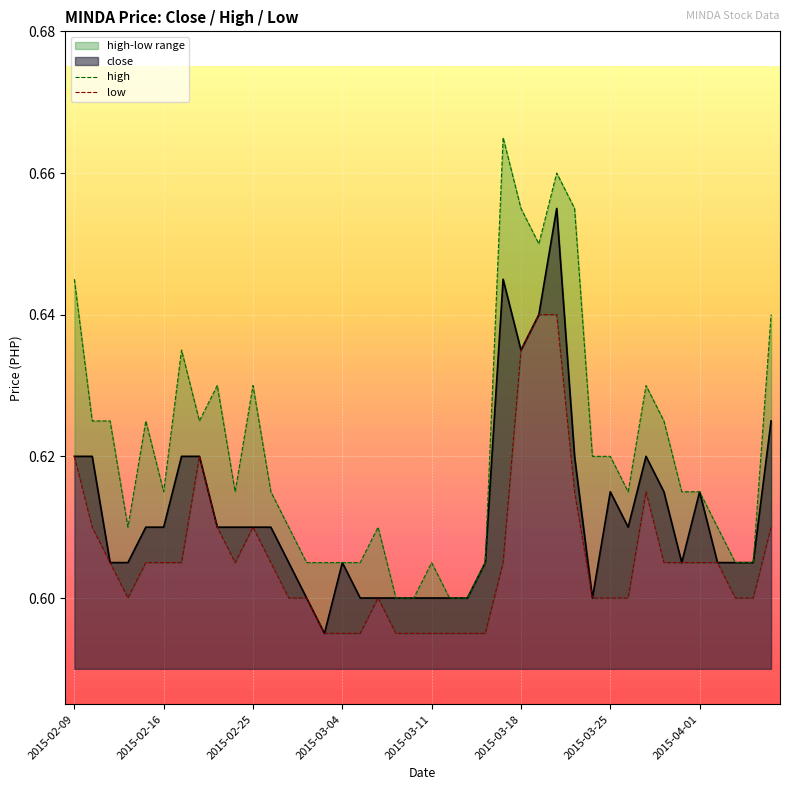

Rank the series at 2015-03-04 from highest to lowest value.

high, low